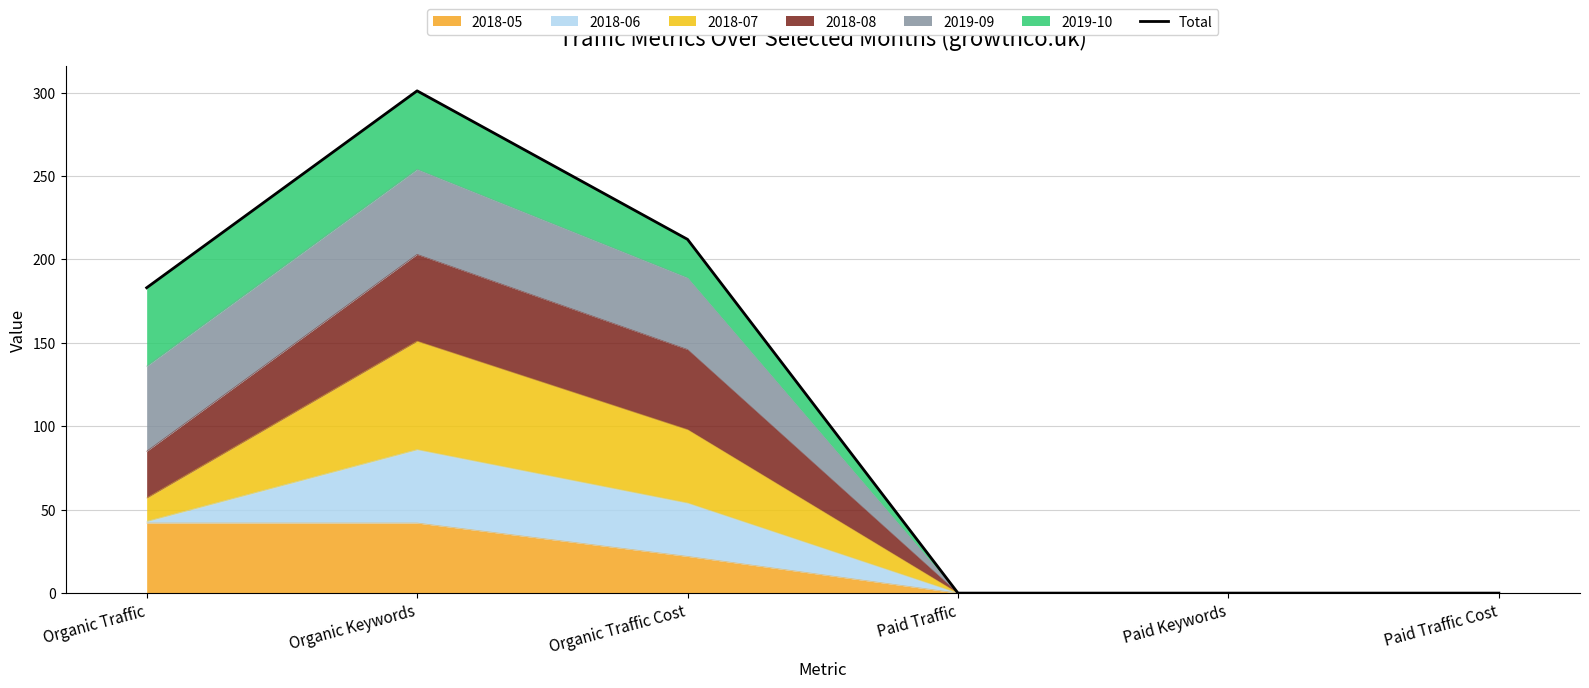

How many lines are shown in the chart?

1